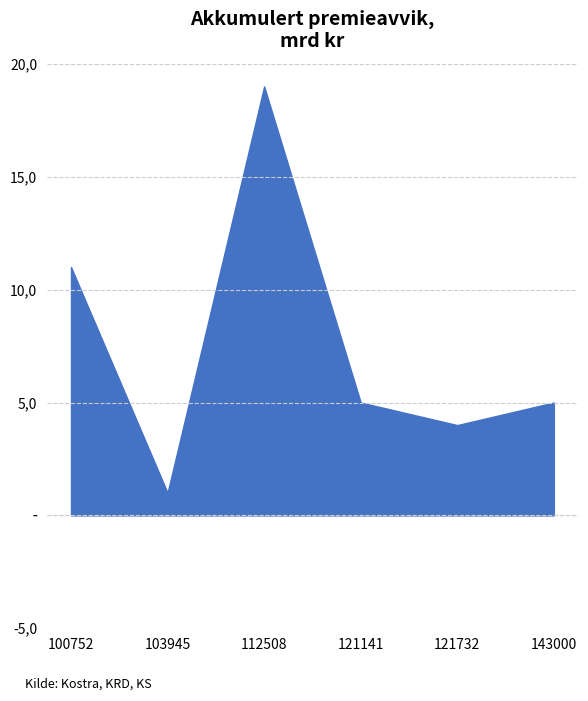

Does the chart display data point markers on the line(s)?

No